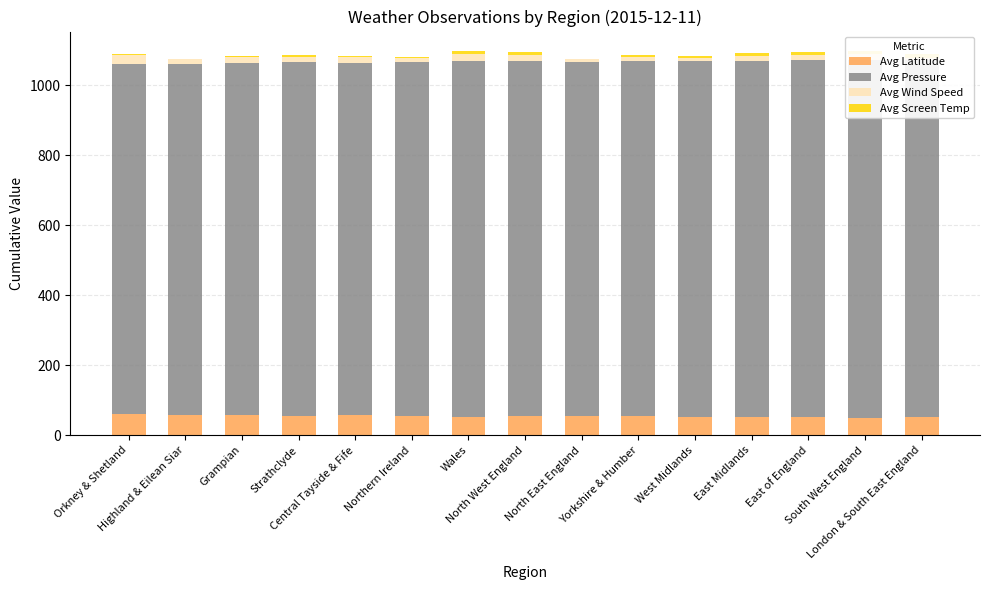

Reading left to right, what are all the values shown in this chart?

Avg Latitude: 59.5	57.8	57.2	56.0	56.4	54.5	52.6	54.2	55.4	54.0	52.6	53.1	52.7	50.5	51.3
Avg Pressure: 1001.0	1004.4	1006.5	1009.5	1009.0	1013.5	1017.7	1014.7	1012.0	1014.5	1017.5	1017.5	1019.5	1022.5	1020.5
Avg Wind Speed: 26.5	11.8	19.3	17.0	15.0	10.5	20.0	19.0	7.0	13.5	8.0	14.5	14.5	16.0	7.8
Avg Screen Temp: 3.8	1.4	-1.2	4.5	2.3	1.6	7.6	6.3	0.8	5.4	7.2	6.2	8.0	10.0	9.2